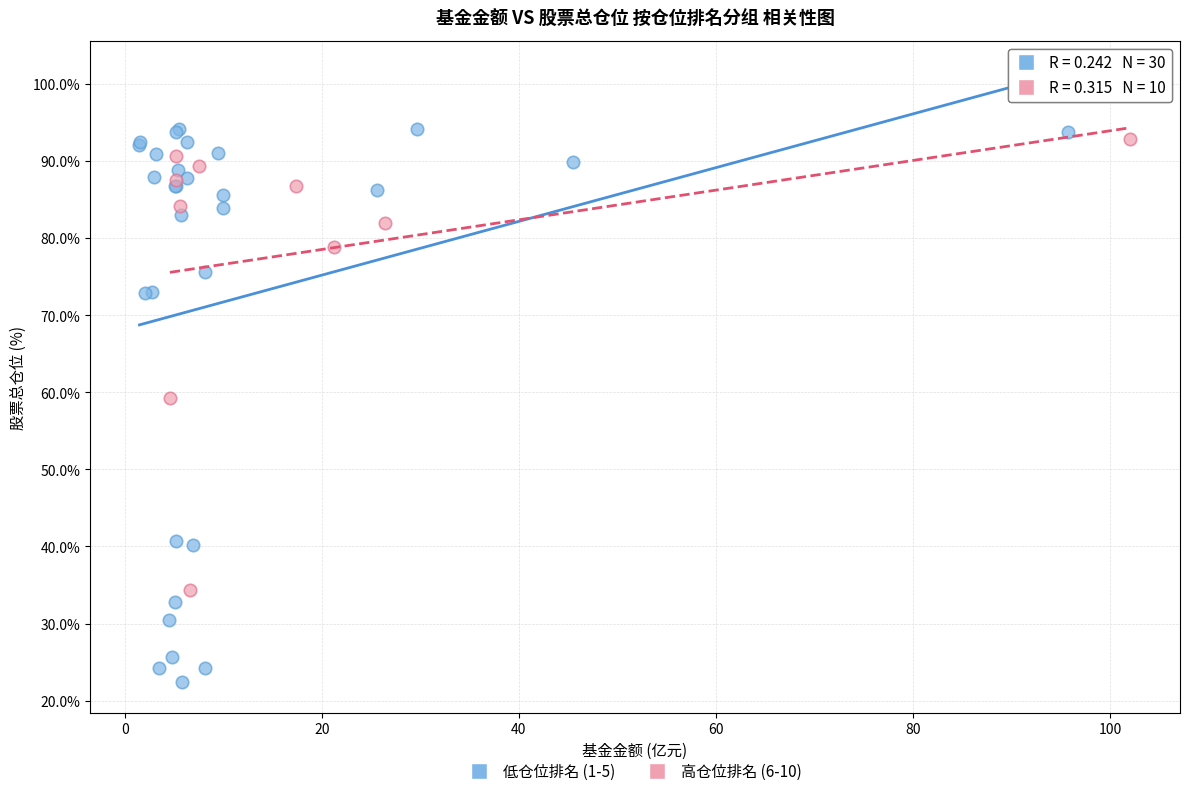

Which series has the largest Y range (max minus min)?

低仓位排名 (1-5)